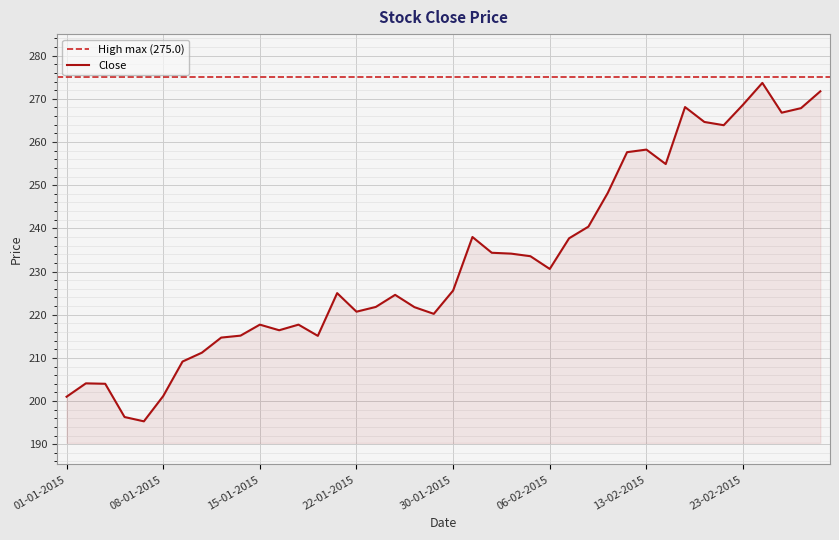

Rank the categories by value from highest to lowest.

24-02-2015, 27-02-2015, 23-02-2015, 18-02-2015, 26-02-2015, 25-02-2015, 19-02-2015, 20-02-2015, 13-02-2015, 12-02-2015, 16-02-2015, 11-02-2015, 10-02-2015, 02-02-2015, 09-02-2015, 03-02-2015, 04-02-2015, 05-02-2015, 06-02-2015, 30-01-2015, 21-01-2015, 27-01-2015, 23-01-2015, 28-01-2015, 22-01-2015, 29-01-2015, 15-01-2015, 19-01-2015, 16-01-2015, 14-01-2015, 20-01-2015, 13-01-2015, 12-01-2015, 09-01-2015, 02-01-2015, 05-01-2015, 08-01-2015, 01-01-2015, 06-01-2015, 07-01-2015